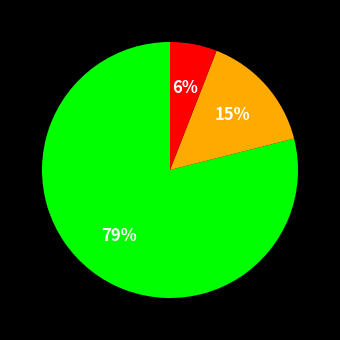

To the nearest percent, what is the difference between the largest and smallest slice percentages?

73%